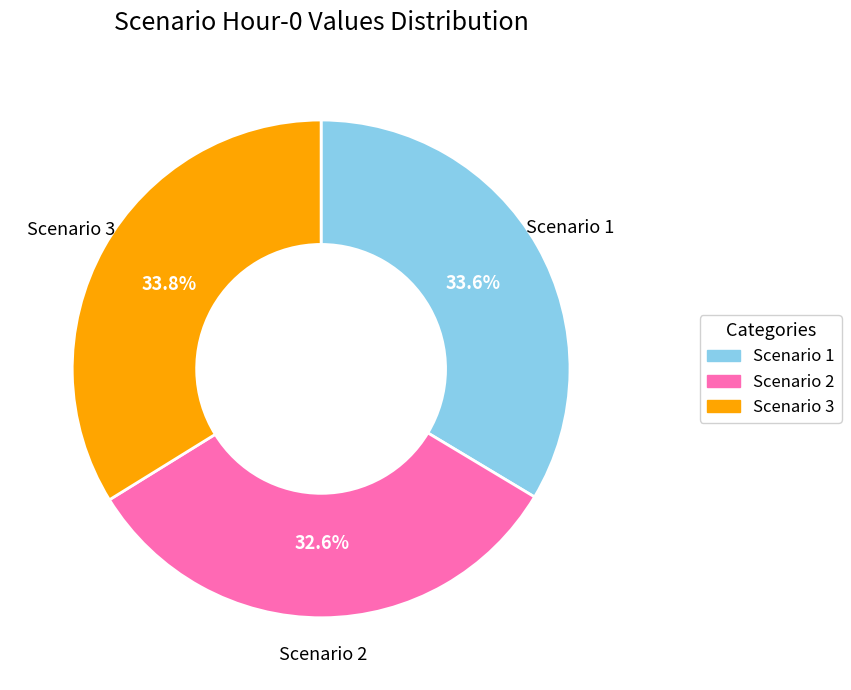

What is the smallest slice in the pie chart?

Scenario 2